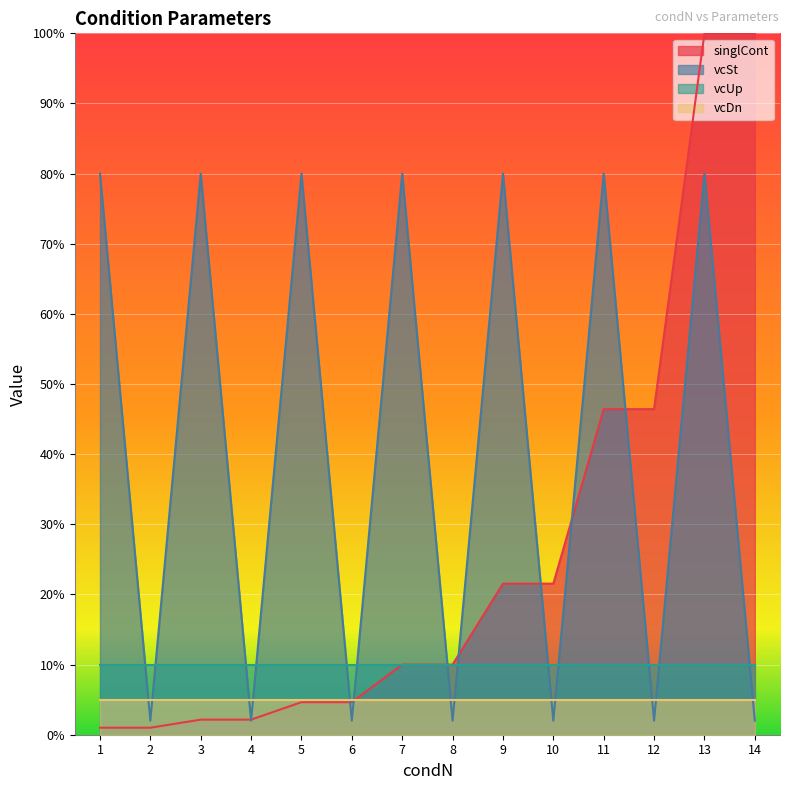

Between 12 and 1, which is larger?

12